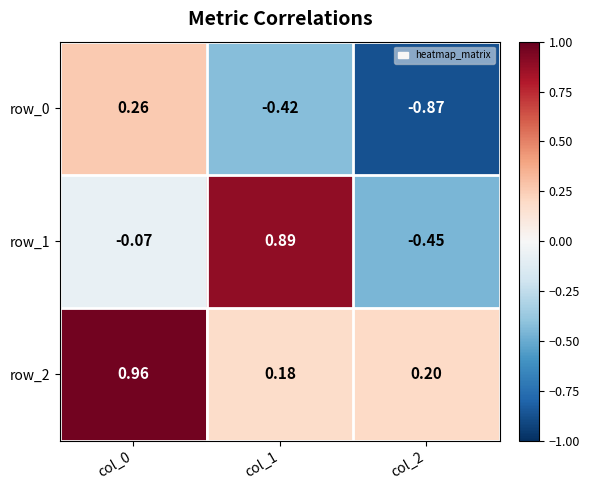

How many values in the row_1 series exceed 0?

1